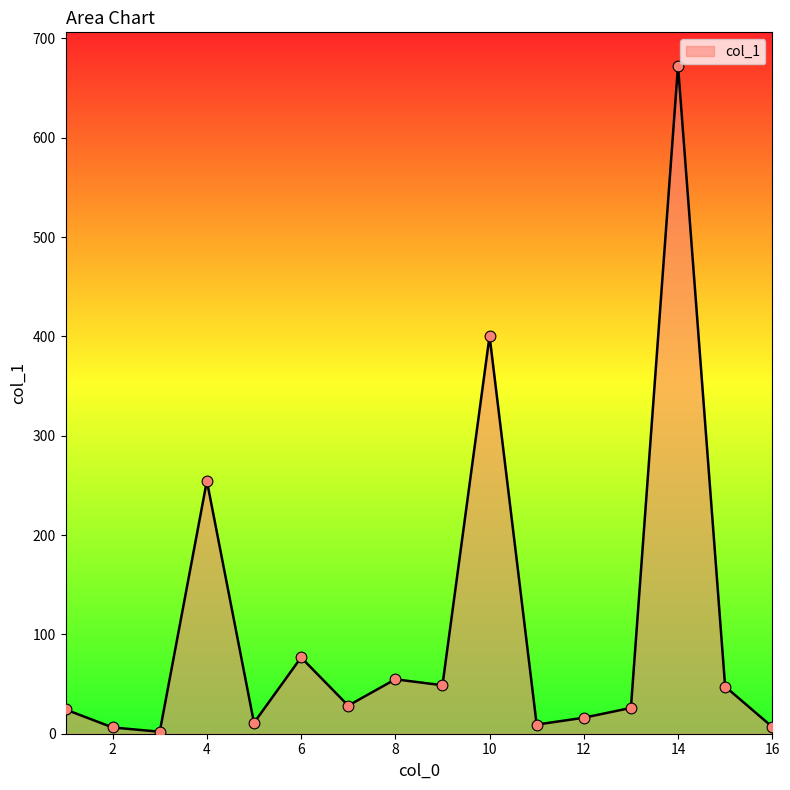

What is the difference between the maximum and minimum values?

670.5